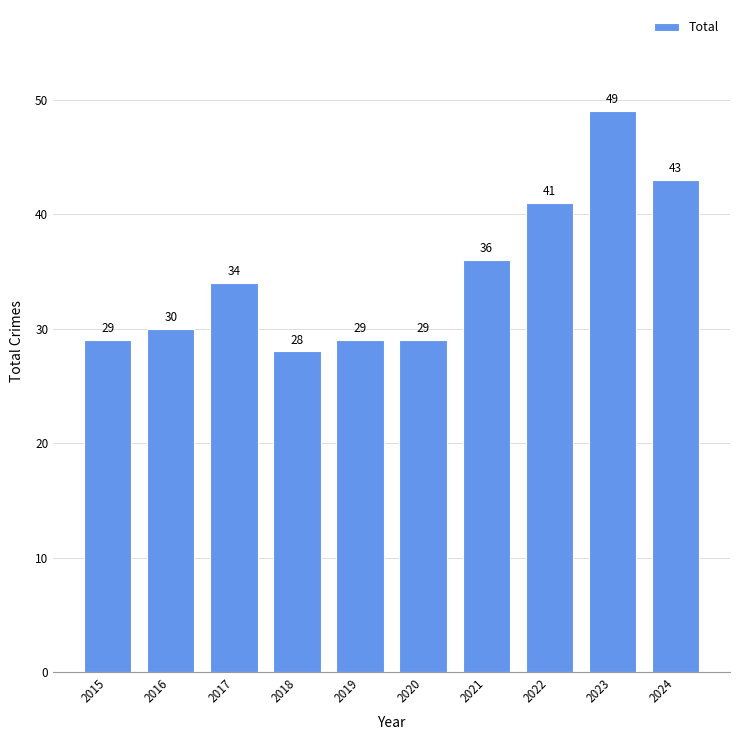

Reading left to right, list all the values displayed in this chart.

29	30	34	28	29	29	36	41	49	43